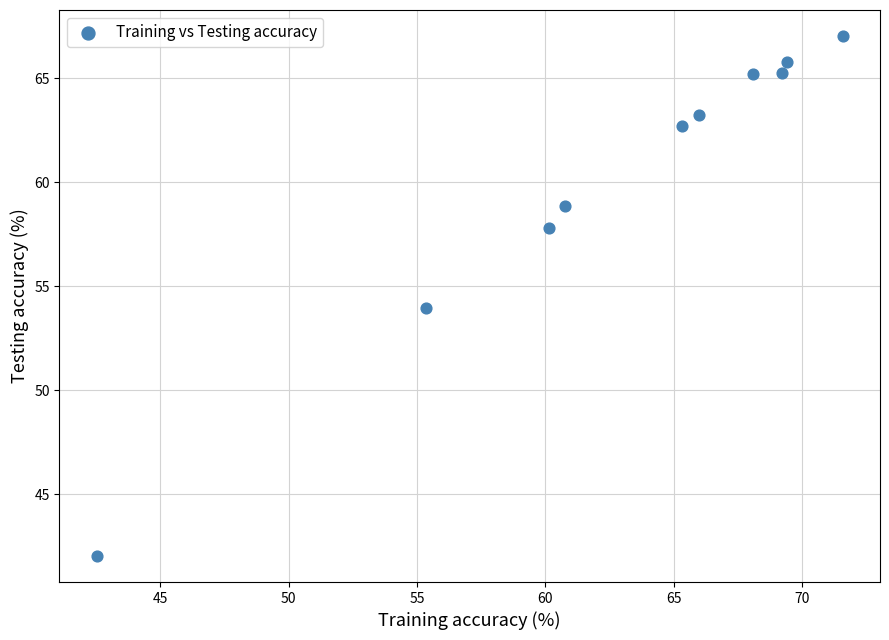

What is the average X value?

62.8